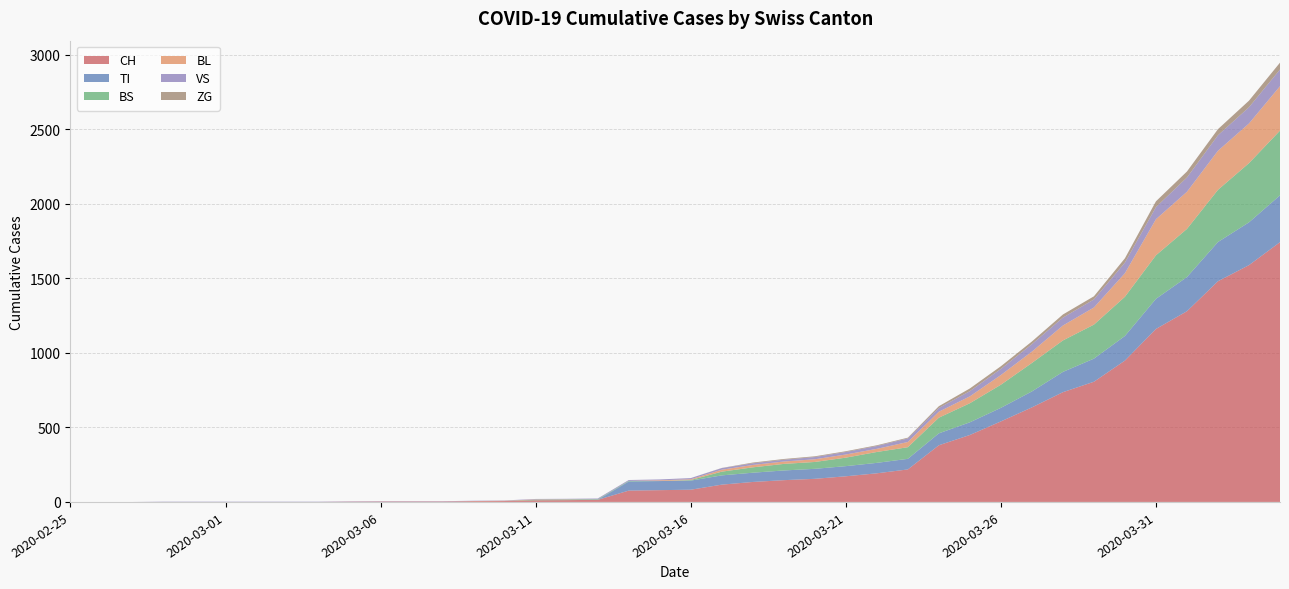

Reading left to right, transcribe all the data shown in this chart.

CH: 0	0	0	0	0	0	0	0	0	2	3	3	3	5	6	11	12	14	76	79	82	116	134	146	155	172	192	218	380	449	540	634	736	806	948	1160	1279	1480	1588	1742
TI: 0	0	0	0	0	0	0	0	0	0	0	0	0	0	0	0	0	0	61	61	61	62	62	65	67	68	70	71	80	85	91	107	136	155	165	202	229	263	287	314
BS: 0	0	0	0	0	0	0	0	0	0	0	0	0	0	0	4	4	4	4	0	4	25	36	44	46	57	73	78	105	128	155	191	211	228	263	292	323	350	397	434
BL: 0	0	0	0	0	0	0	0	0	0	0	0	0	1	2	2	2	0	0	5	5	13	16	16	18	21	21	35	40	46	65	76	100	115	158	242	249	262	266	298
VS: 0	0	0	2	2	2	2	2	2	2	2	2	2	2	2	3	3	5	6	6	8	11	11	12	15	17	19	24	25	35	41	50	53	54	71	81	96	104	109	112
ZG: 0	0	0	0	0	0	0	0	0	0	0	0	0	0	0	0	0	0	0	0	0	1	5	5	5	5	5	5	12	18	18	18	21	21	29	39	40	41	44	46